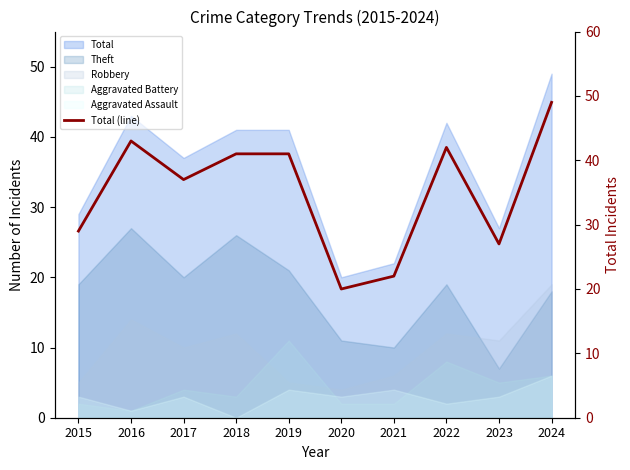

True or false: the data shows 28 at 2024.

False